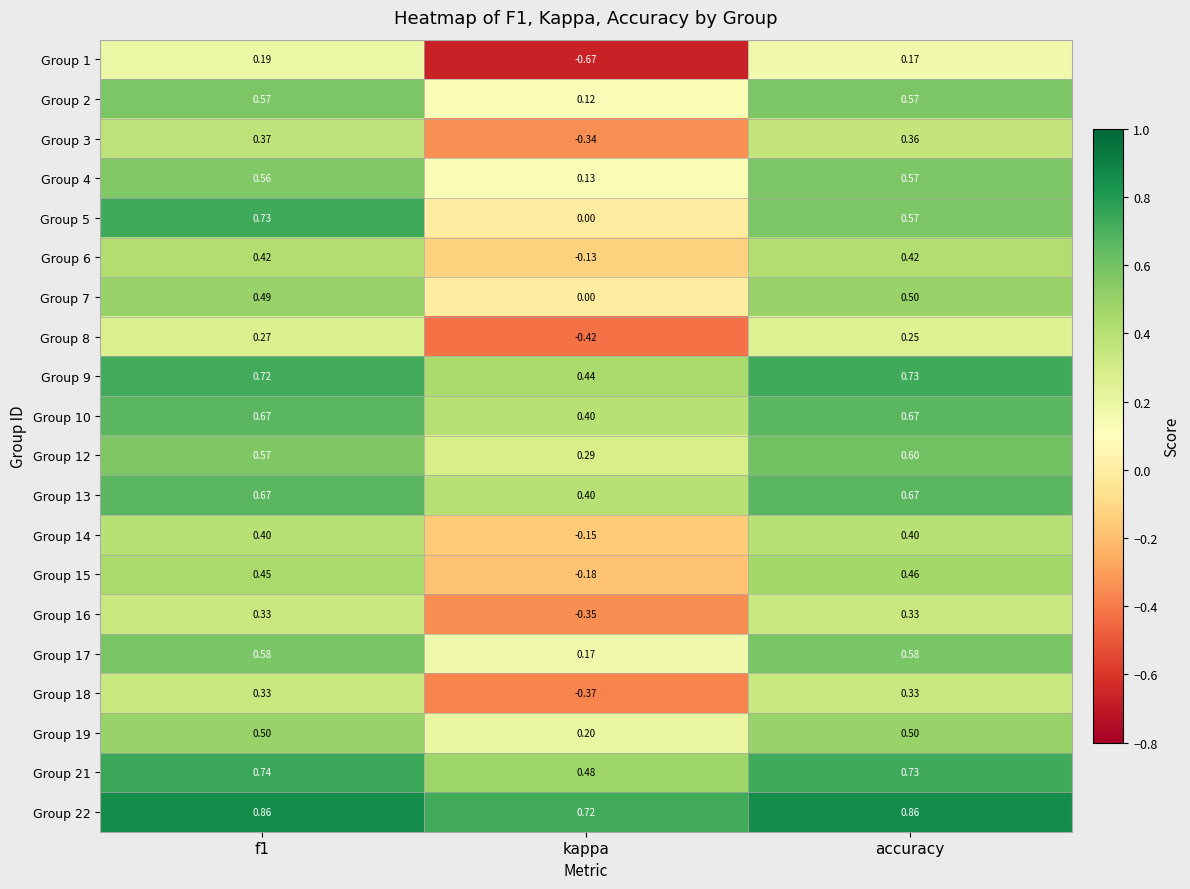

At how many categories does at least one series exceed 0?

3